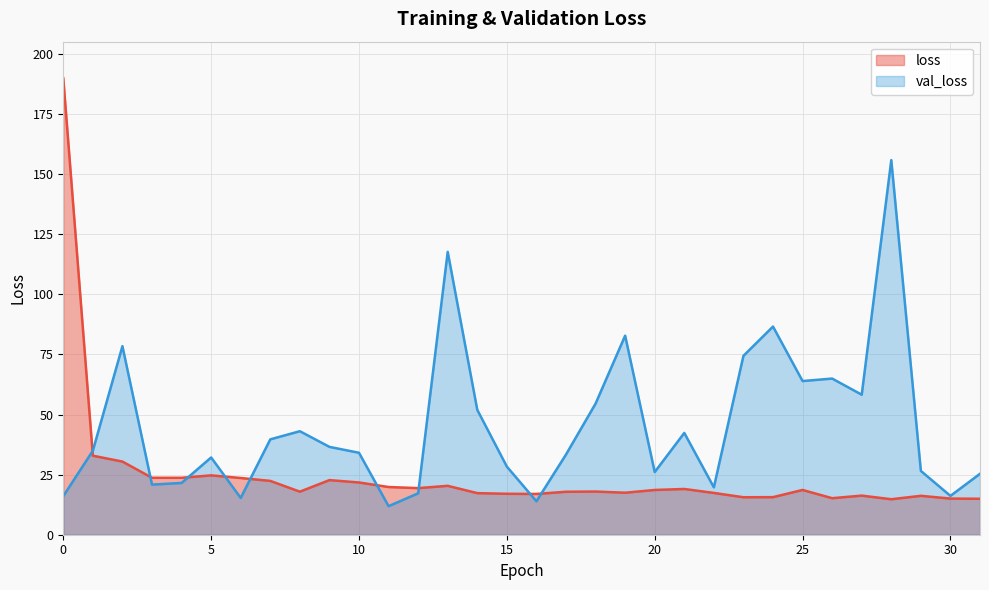

How many series are shown in this chart?

2